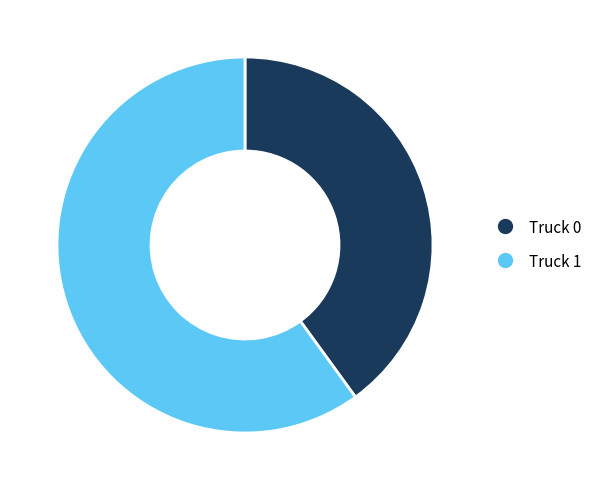

Which has a higher value, Truck 1 or Truck 0?

Truck 1